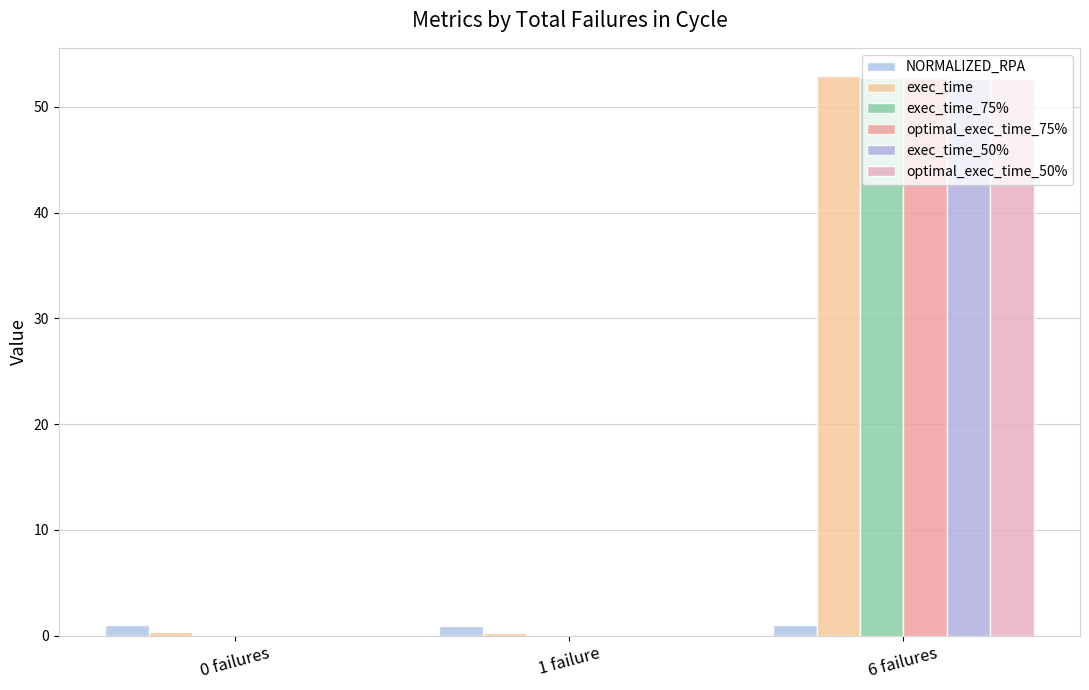

What is the spread (max minus min) of values at 1 failure?

0.9